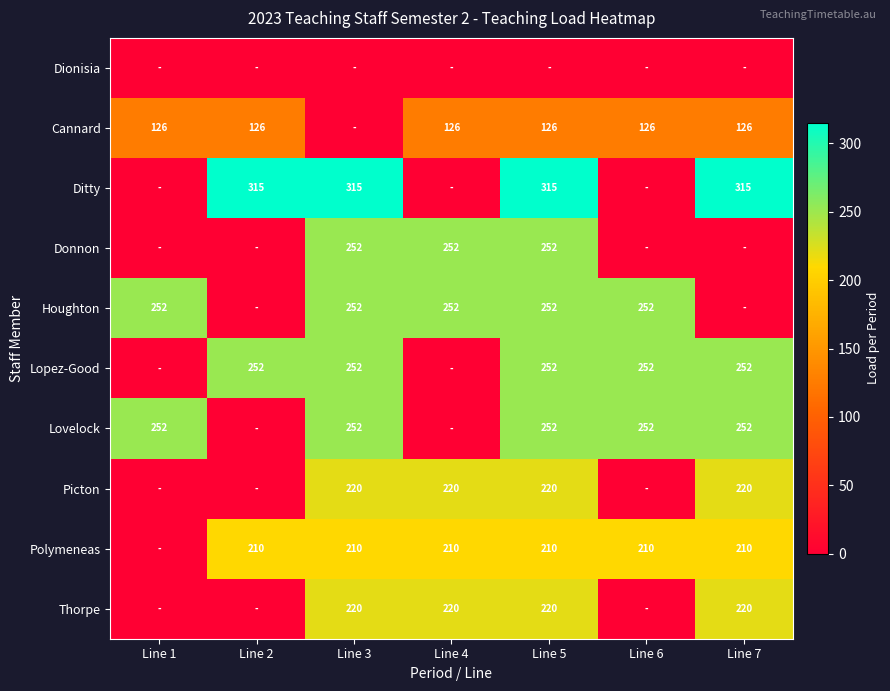

True or false: Lovelock has a value of 155 at Line 5.

False